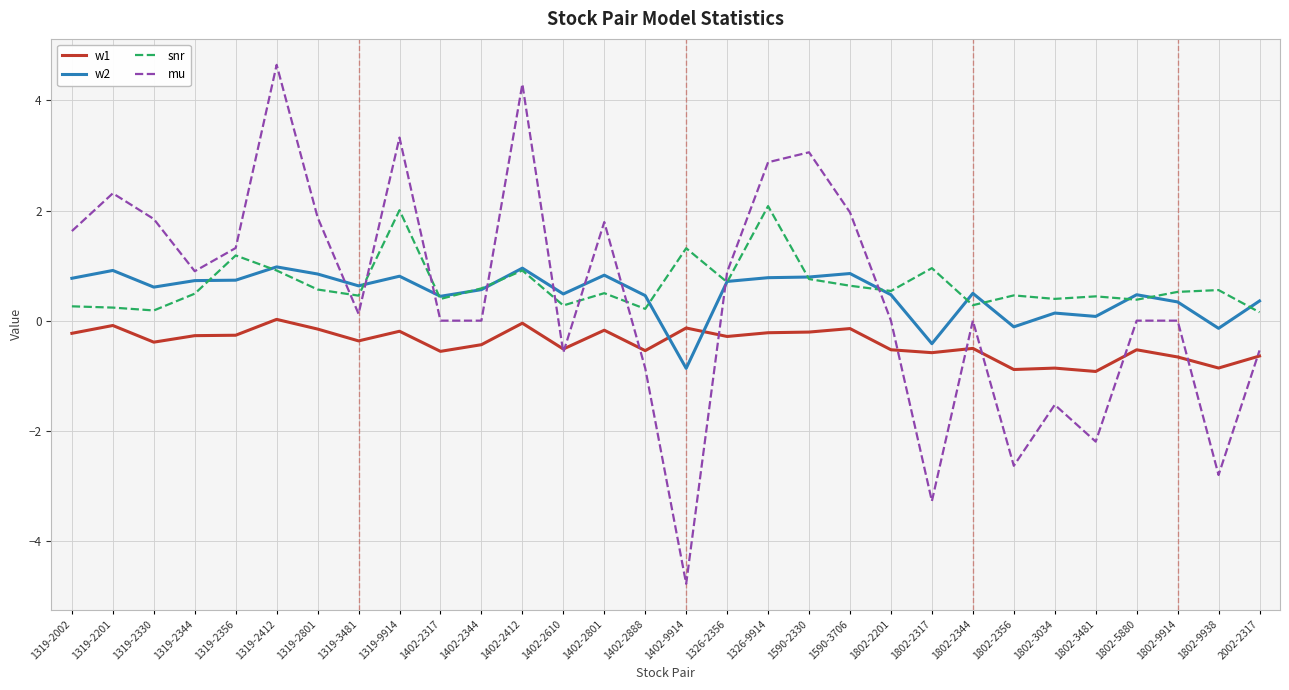

True or false: w1 and snr cross at least once.

False